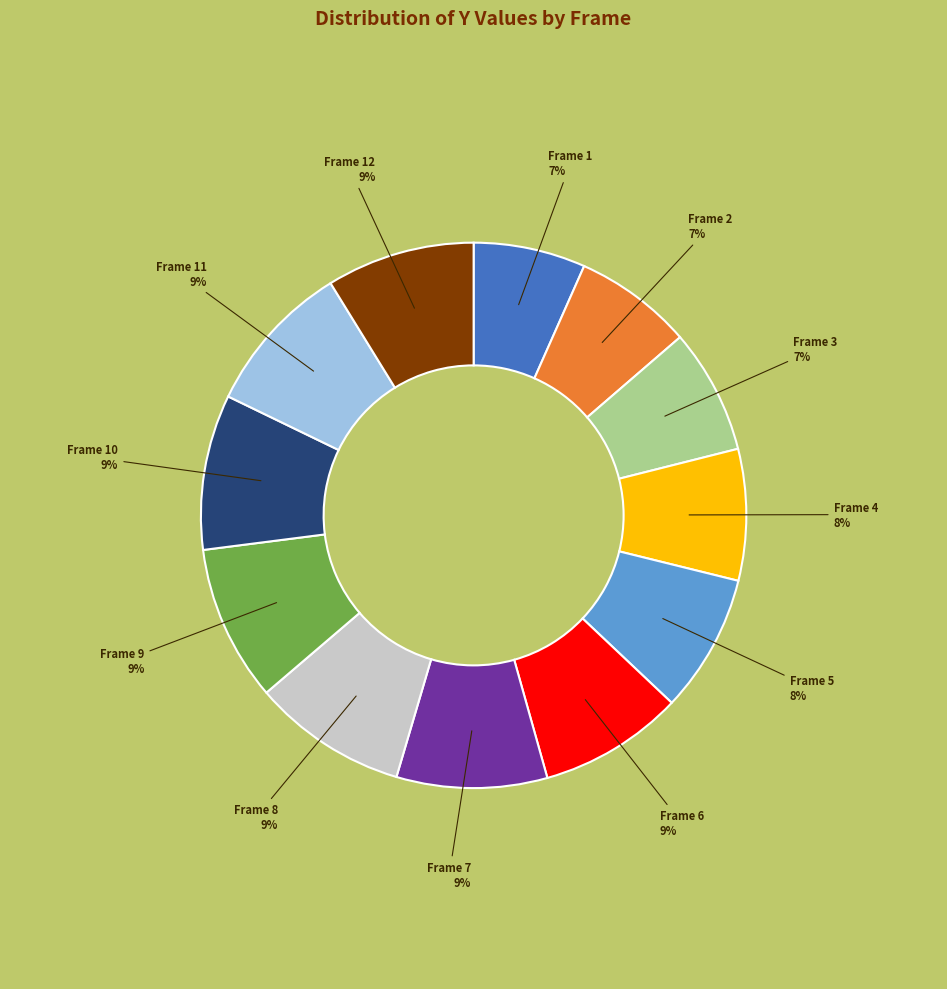

Count the number of slices in the pie.

12